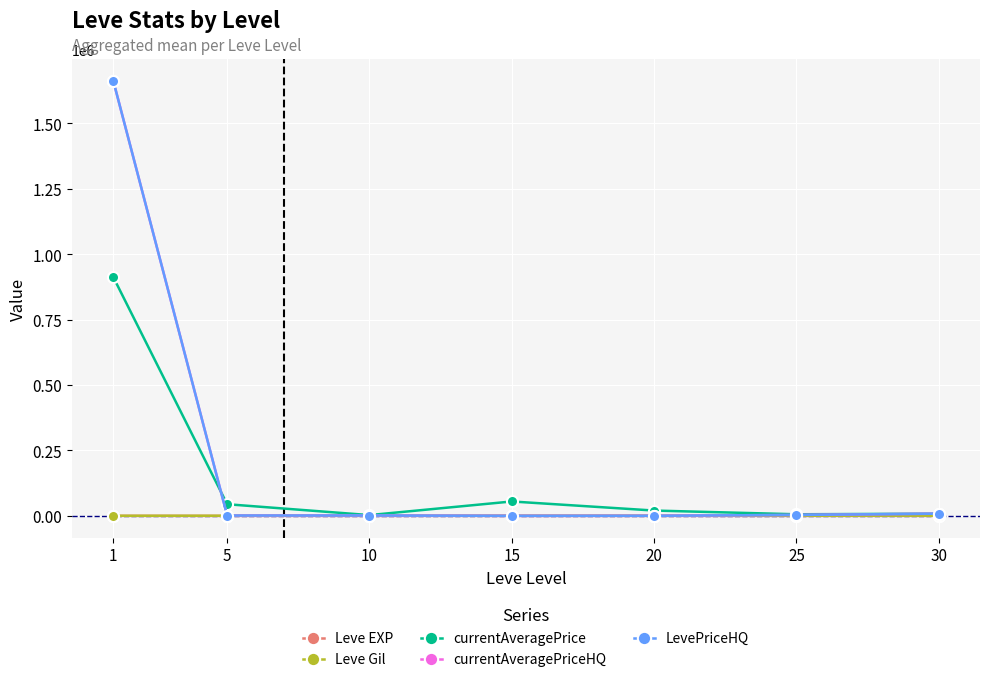

What is the total value across all series at 5?

47762.7